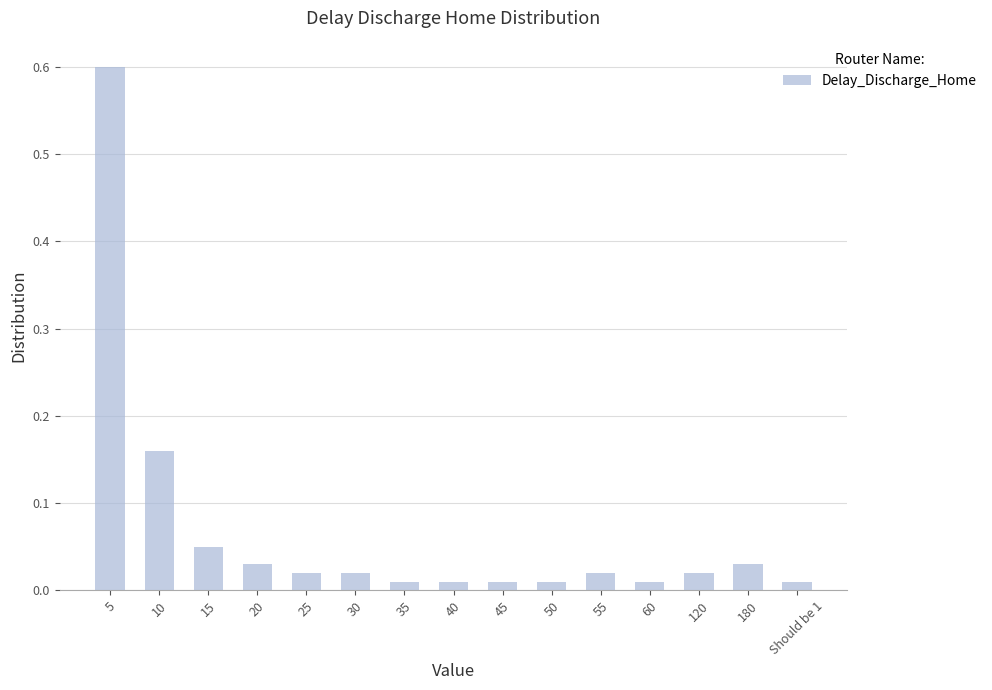

Are the bars horizontal?

No